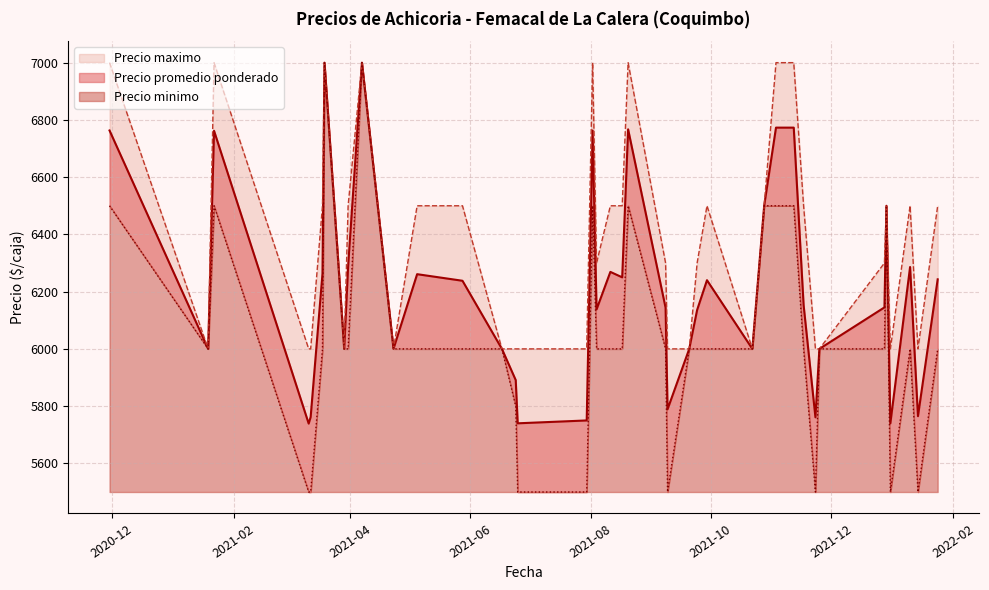

Is the value of Precio maximo at 2021-08-17 greater than the value of Precio minimo at 2021-08-02?

No